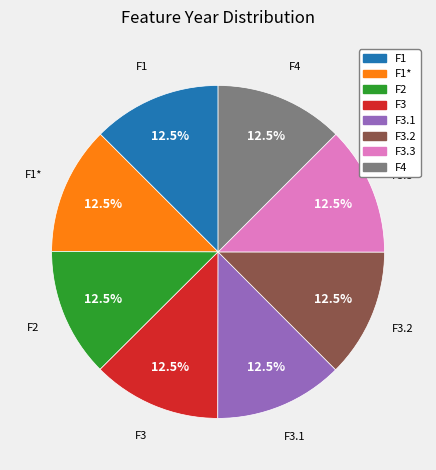

Is there any slice that represents more than half of the pie?

No